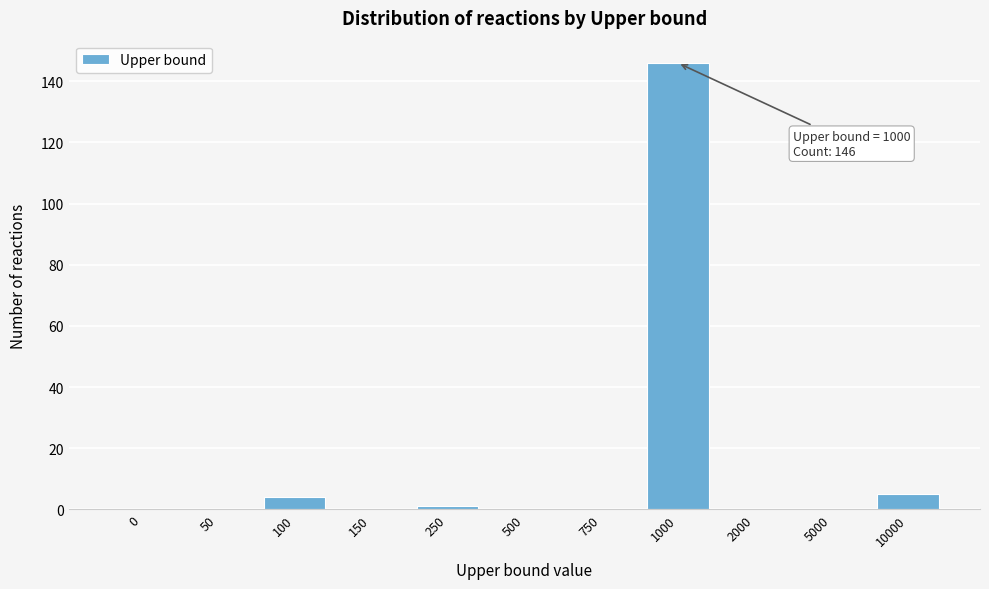

Reading left to right, list all the values displayed in this chart.

0=0	50=0	100=4	150=0	250=1	500=0	750=0	1000=146	2000=0	5000=0	10000=5